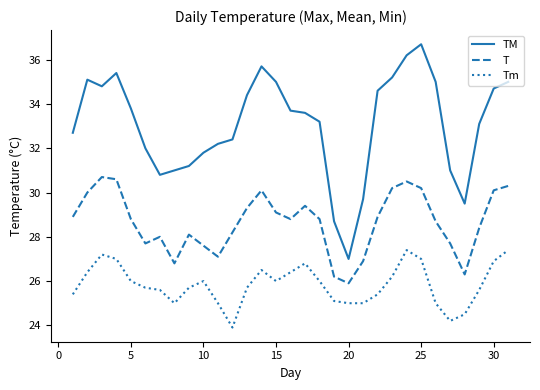

Reading left to right, what are all the values shown in this chart?

TM: 32.7	35.1	34.8	35.4	33.8	32.0	30.8	31.0	31.2	31.8	32.2	32.4	34.4	35.7	35.0	33.7	33.6	33.2	28.7	27.0	29.7	34.6	35.2	36.2	36.7	35.0	31.0	29.5	33.1	34.7	35.0
T: 28.9	30.0	30.7	30.6	28.8	27.7	28.0	26.8	28.1	27.6	27.1	28.2	29.3	30.1	29.1	28.8	29.4	28.8	26.2	25.9	26.9	28.9	30.2	30.5	30.2	28.7	27.7	26.3	28.4	30.1	30.3
Tm: 25.4	26.4	27.2	27.0	26.0	25.7	25.6	25.0	25.7	26.0	25.0	23.9	25.7	26.5	26.0	26.4	26.8	26.0	25.1	25.0	25.0	25.4	26.2	27.4	27.0	25.0	24.2	24.5	25.6	26.9	27.4